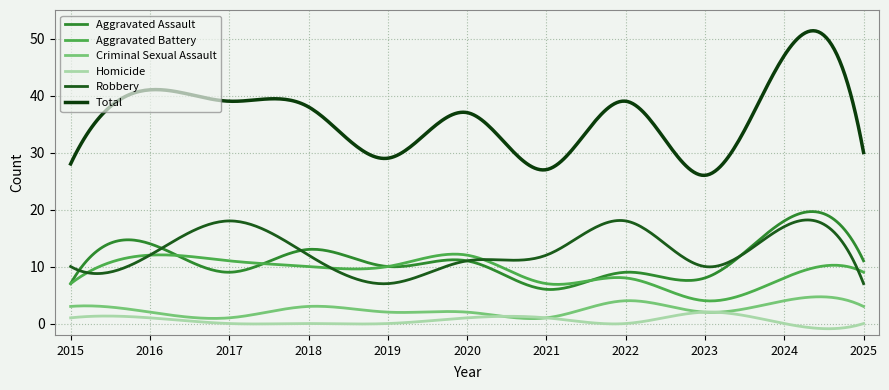

At which category is the sum across all series the highest?

2024